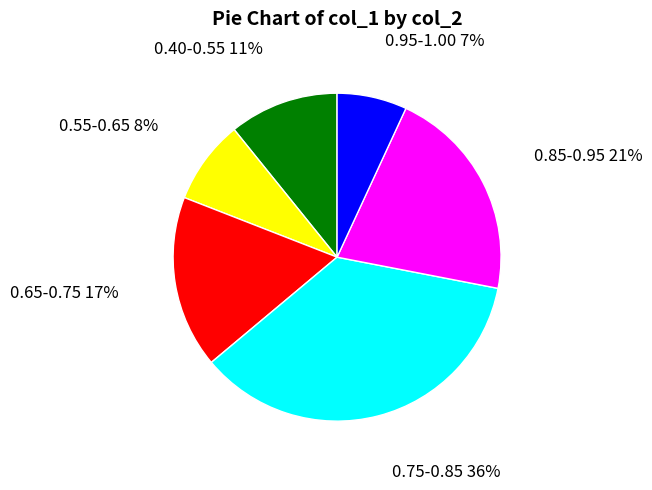

To the nearest percent, what is the difference between the 0.85-0.95 and 0.55-0.65 slice percentages?

13%